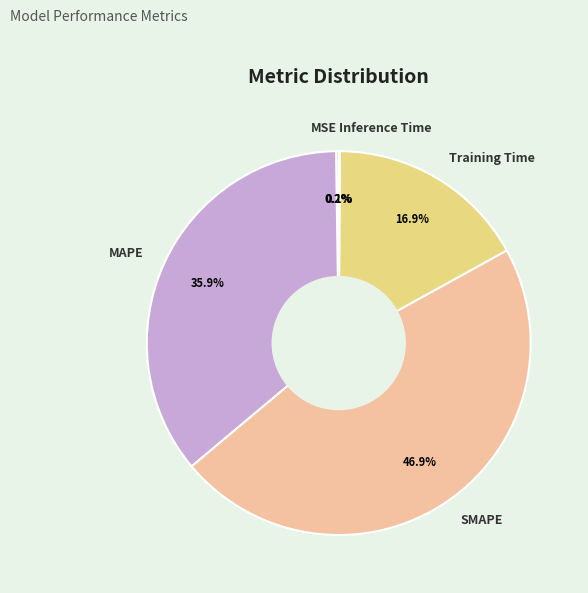

Do Training Time and MAPE together represent more than half of the pie?

Yes